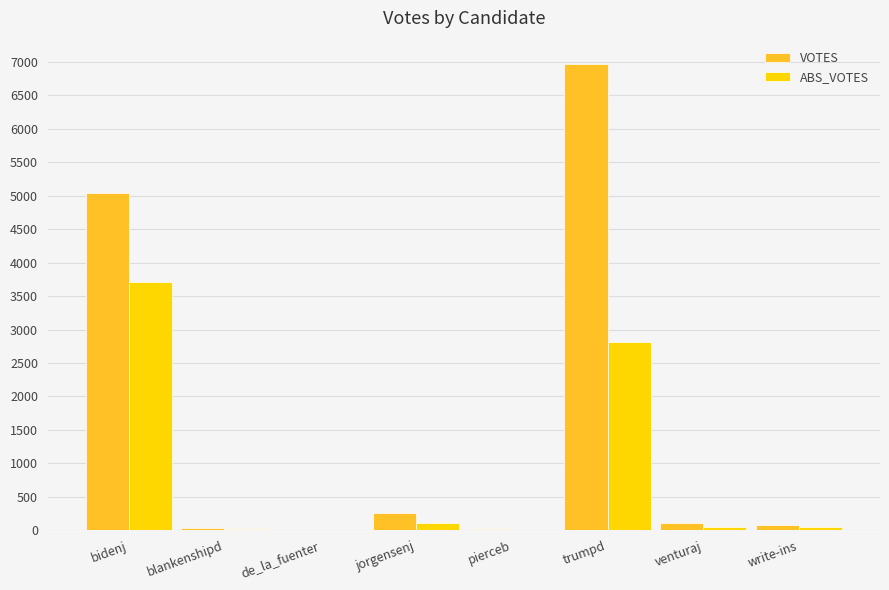

Between bidenj and trumpd, which series saw the biggest shift?

VOTES